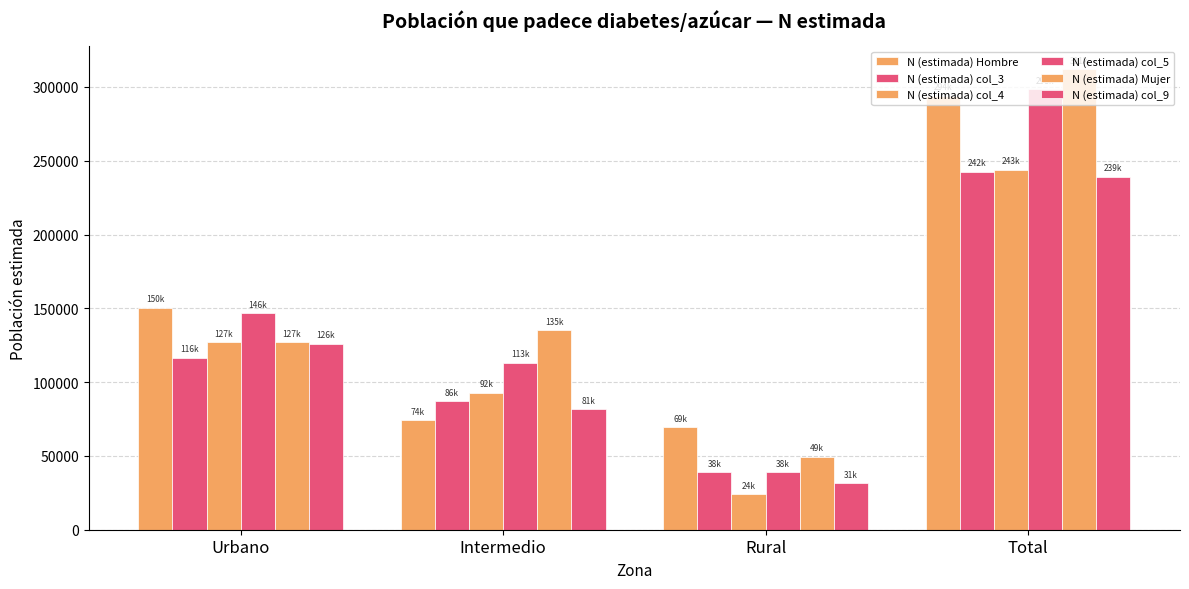

Which category has the lowest value in the N (estimada) col_3 series?

Rural